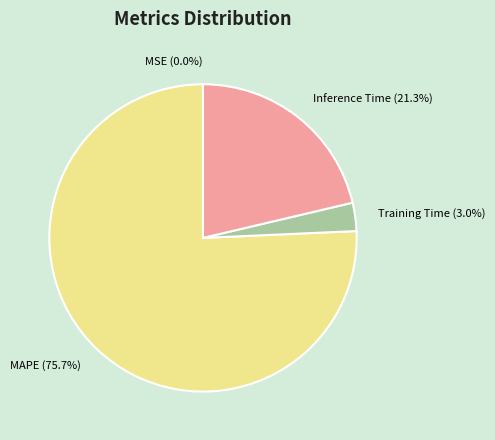

What portion of the pie excludes MAPE?

24.3%